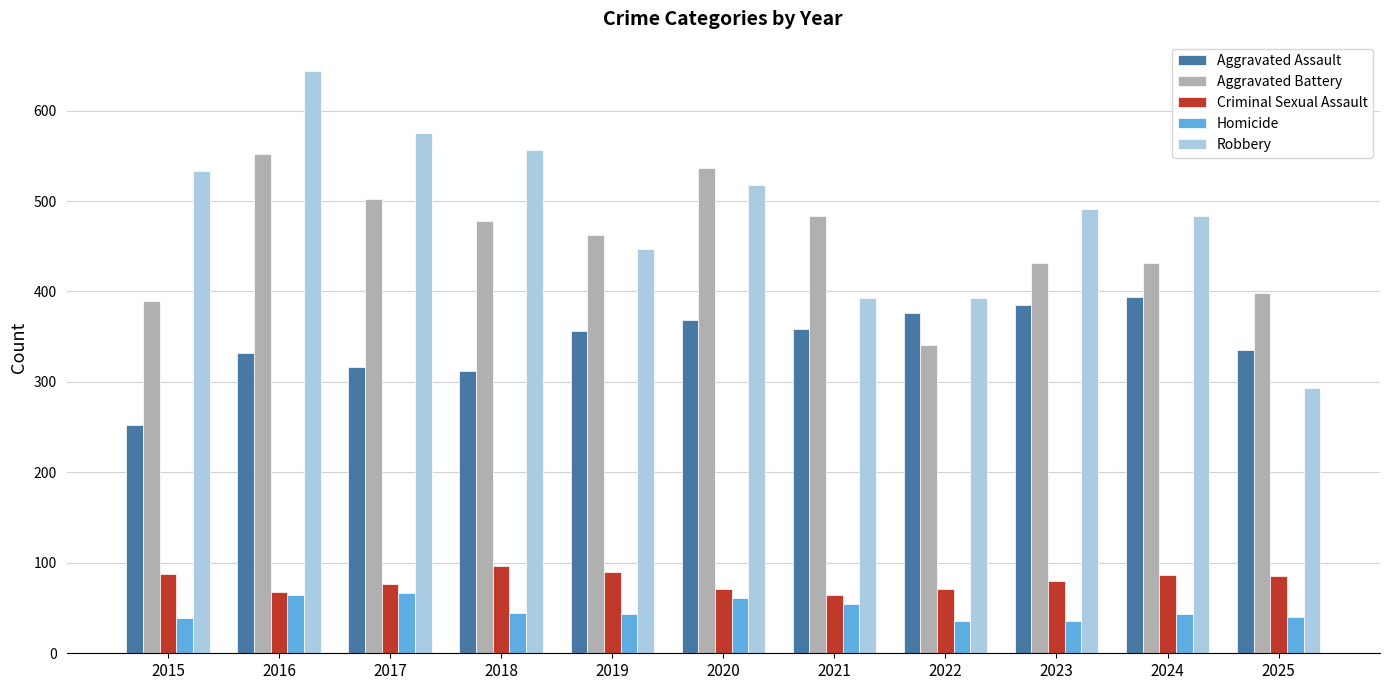

True or false: Robbery has a value of 447 at 2019.

True